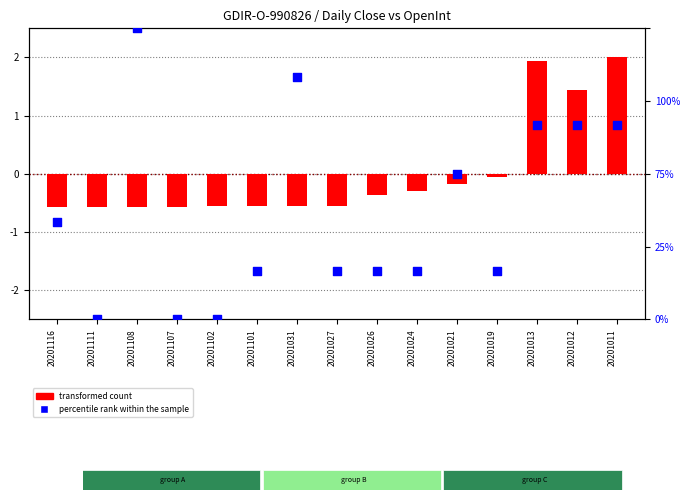

Which series has the largest Y range (max minus min)?

percentile rank within the sample